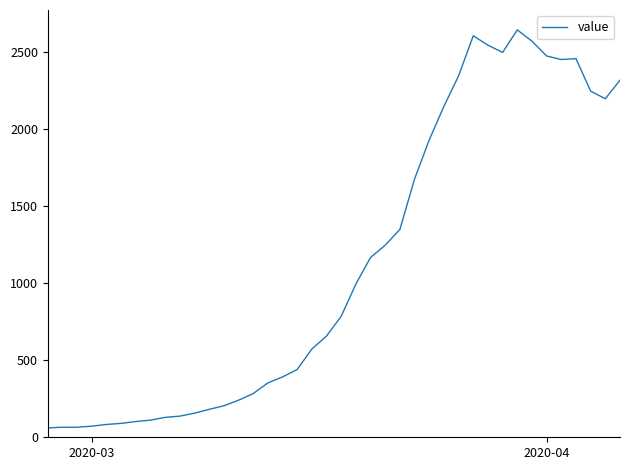

What is the minimum value shown in the chart?

61